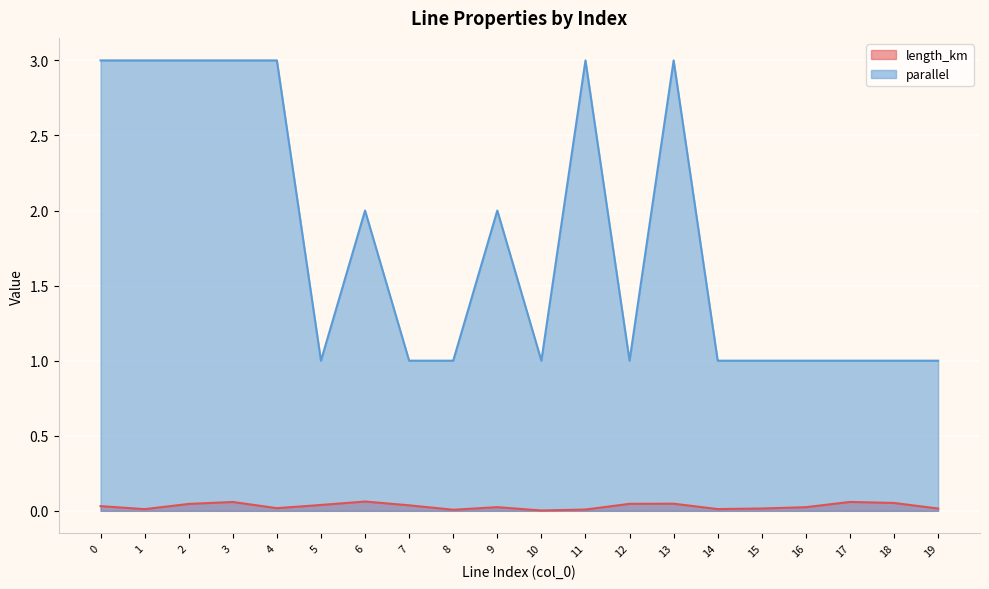

The value of length_km at 4 is 0.0. True or false?

False